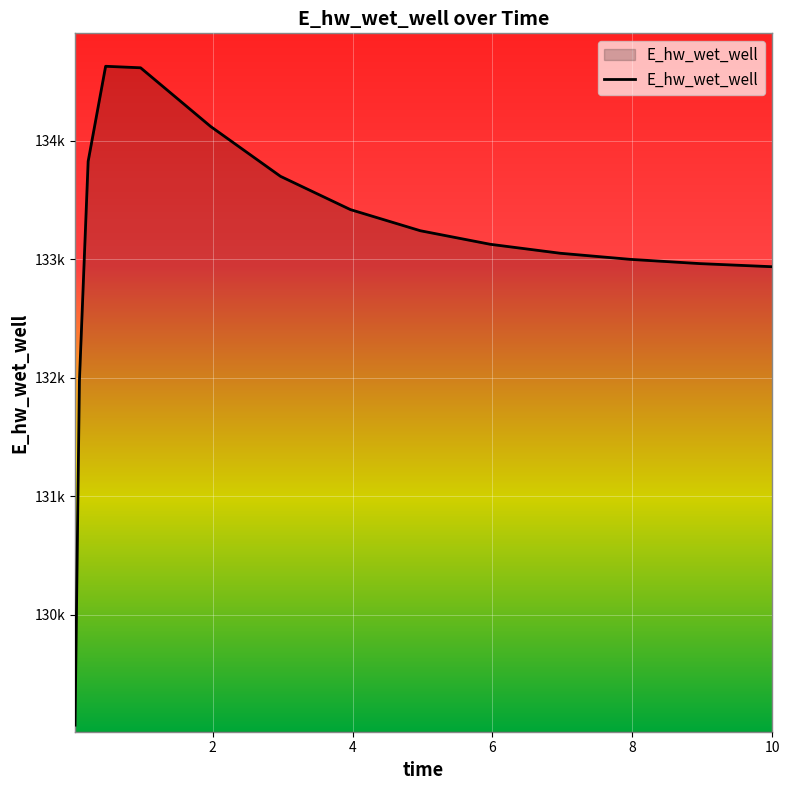

Does the chart display data point markers on the line(s)?

No